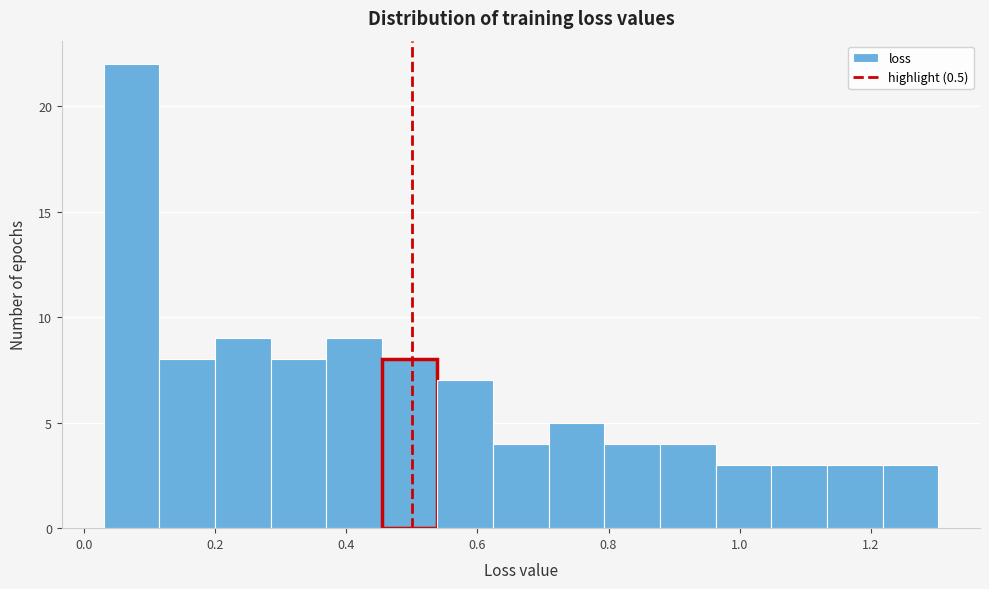

What is the height of the bar covering 0.80 to 0.88 on the x-axis? Neither the bar edges nor the heights are printed on the chart, so give them approximately, as read against the axes.

4